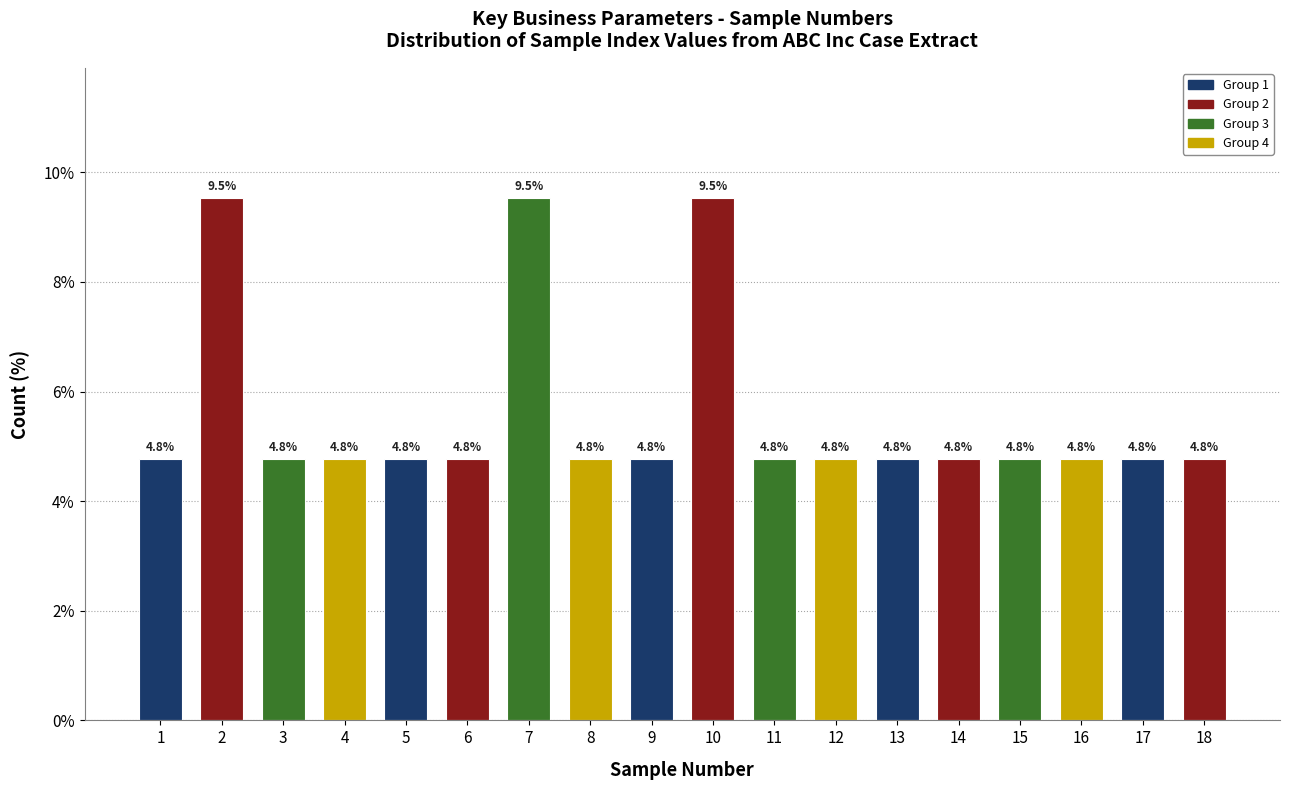

Reading left to right, what are all the values shown in this chart?

4.8	9.5	4.8	4.8	4.8	4.8	9.5	4.8	4.8	9.5	4.8	4.8	4.8	4.8	4.8	4.8	4.8	4.8